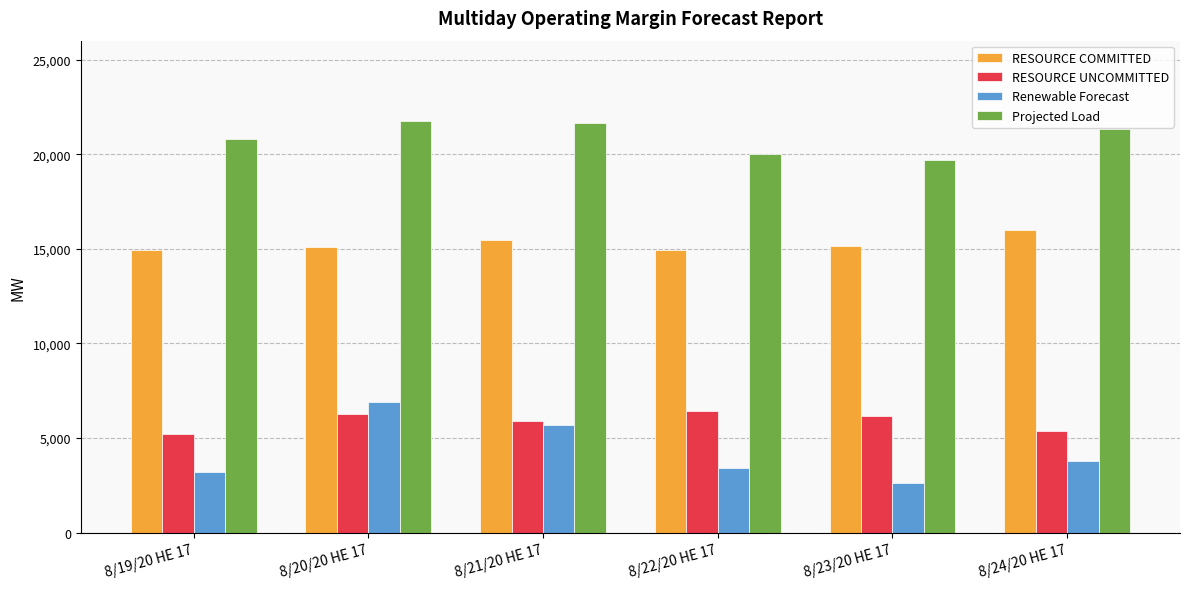

What is the smallest value displayed?

2620.3